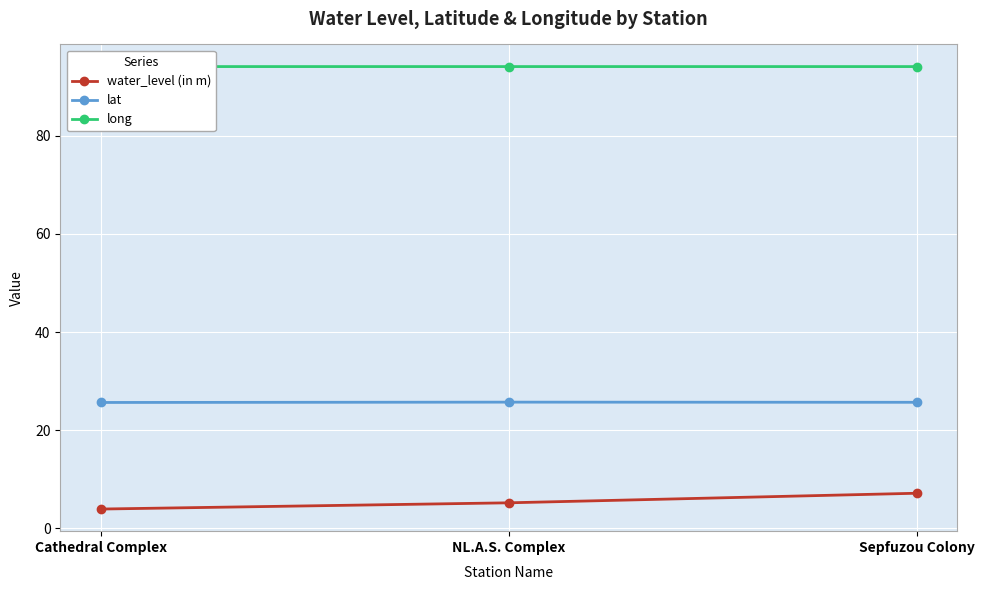

Is this an area chart (filled region under the line)?

No